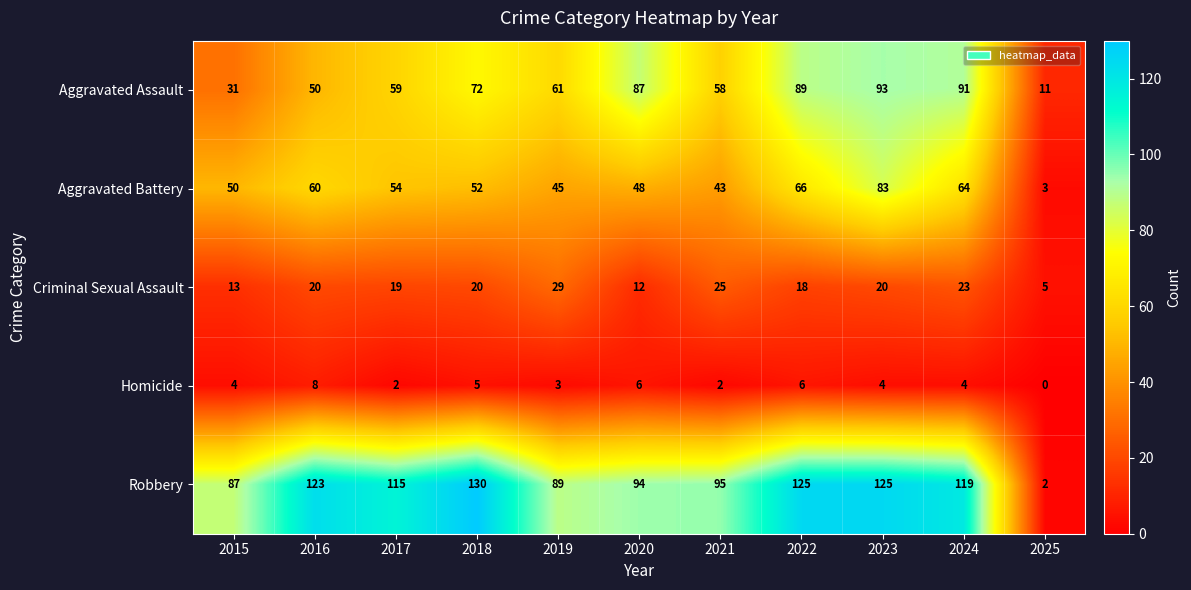

What is the spread (max minus min) of values at 2022?

119